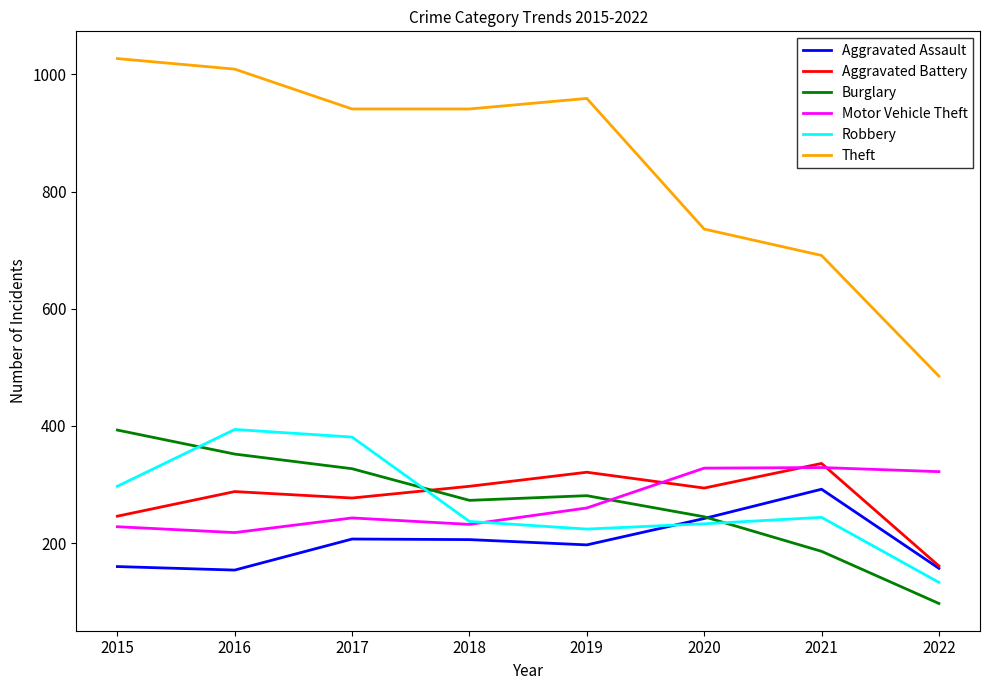

True or false: Motor Vehicle Theft and Theft cross at least once.

False